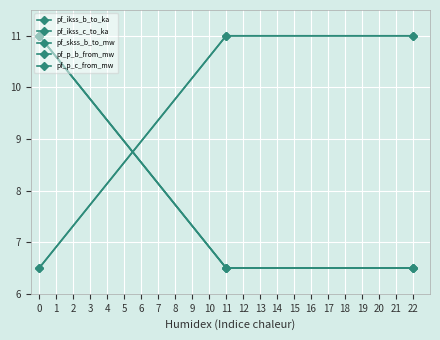

Is this an area chart (filled region under the line)?

No